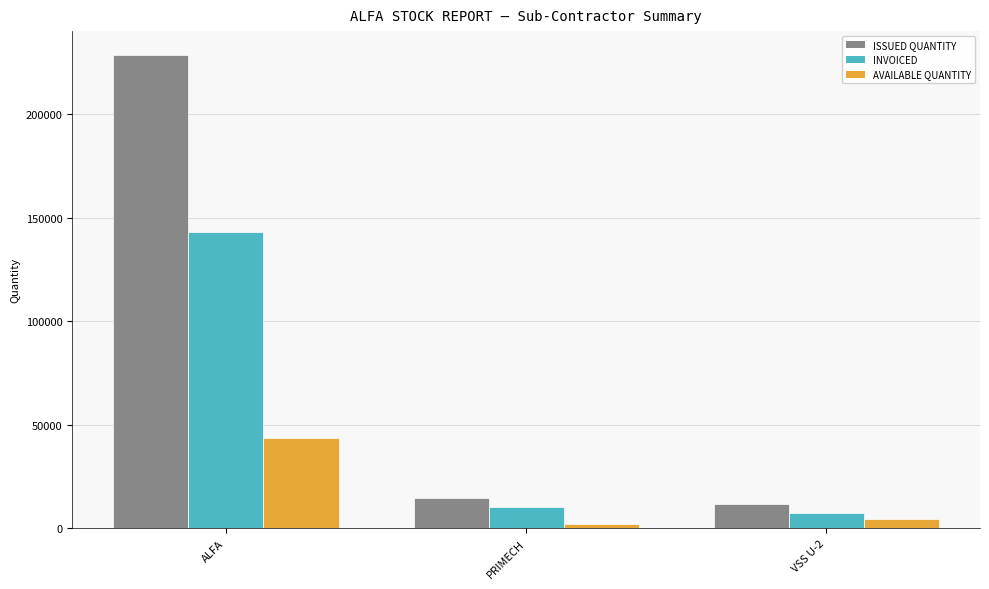

Reading left to right, what are all the values shown in this chart?

ISSUED QUANTITY: 228590	14436	11945
INVOICED: 143146	10151	7359
AVAILABLE QUANTITY: 43628	2241	4246